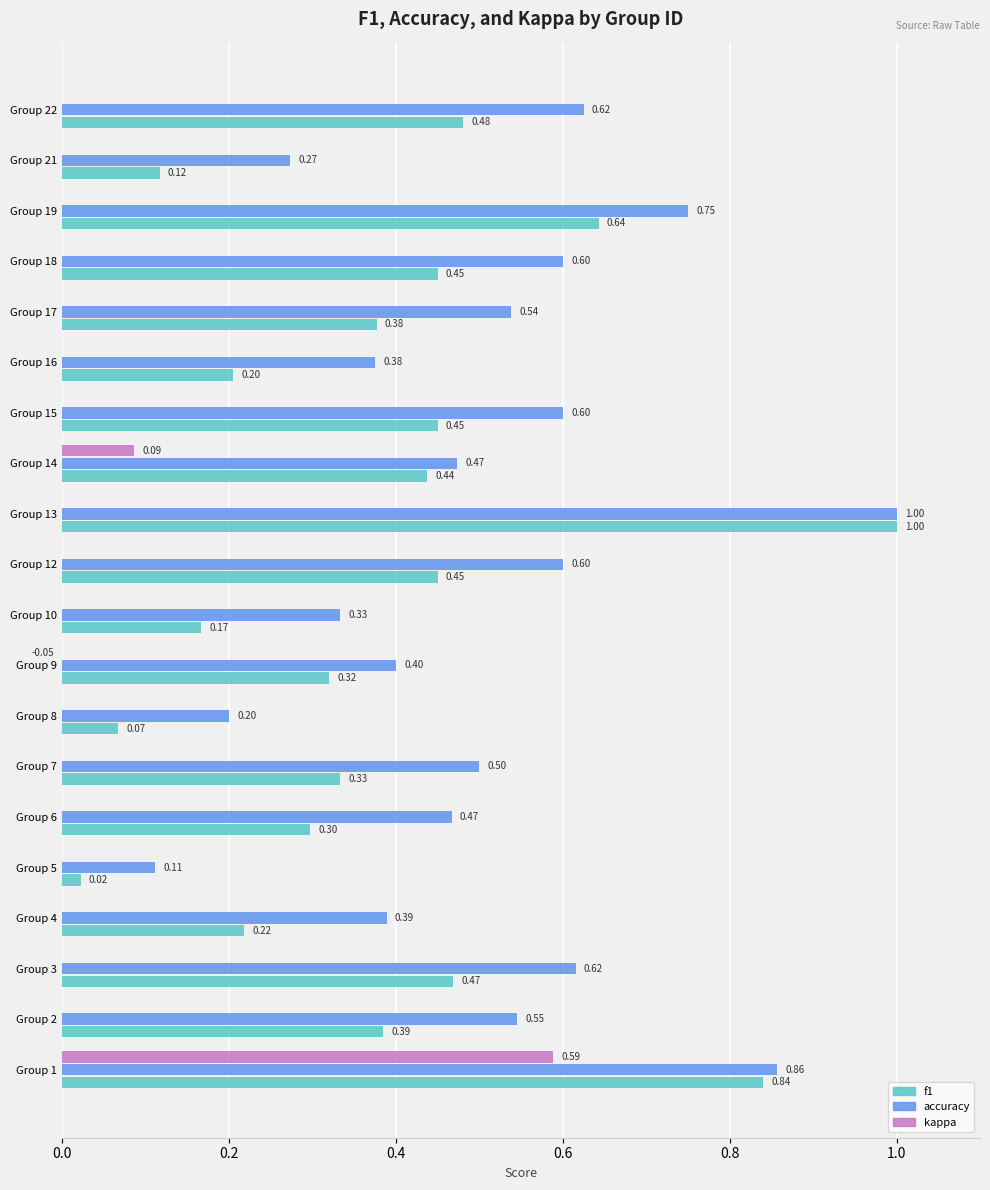

The accuracy series shows 0.4 at Group 3. True or false?

False